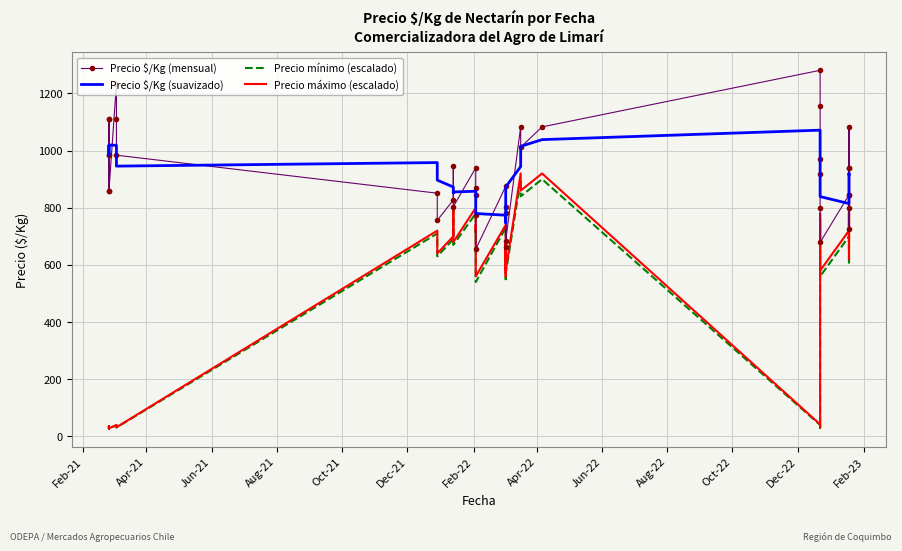

Which series has the largest range (max minus min)?

Precio máximo (escalado)